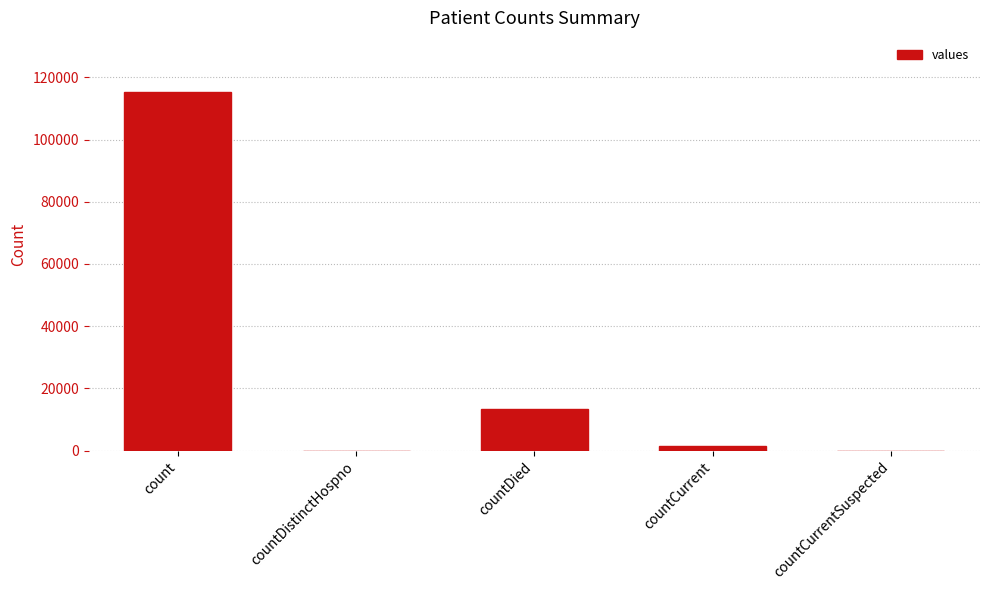

Reading left to right, list all the values displayed in this chart.

count=115379	countDistinctHospno=0	countDied=13343	countCurrent=1383	countCurrentSuspected=0